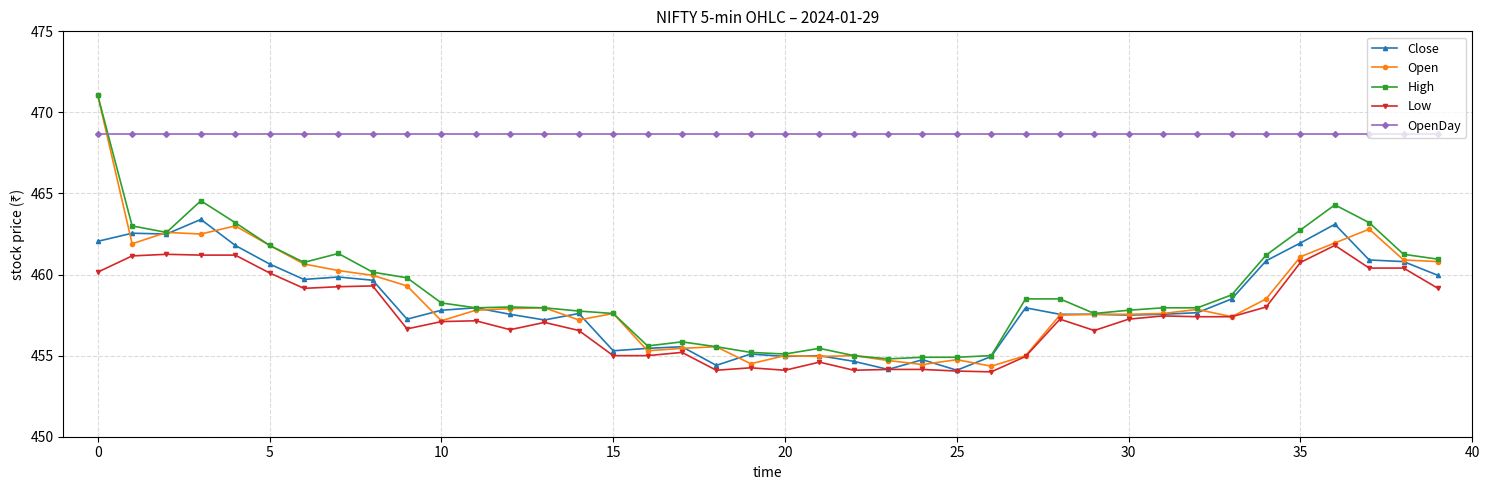

What is the value of the Close point at the 18th from the left?

455.6